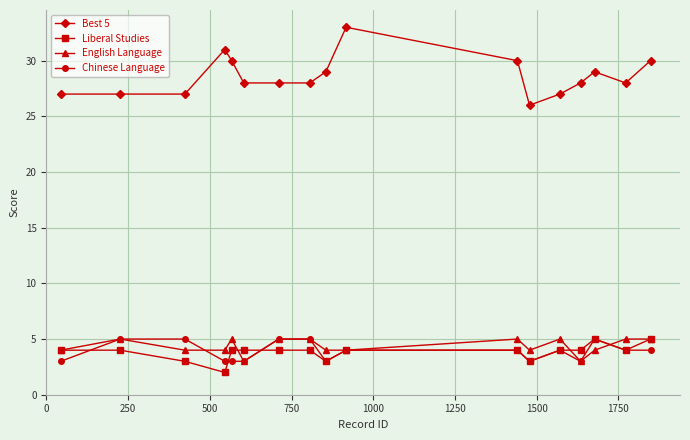

True or false: Chinese Language has more than 1 interior local peaks.

True